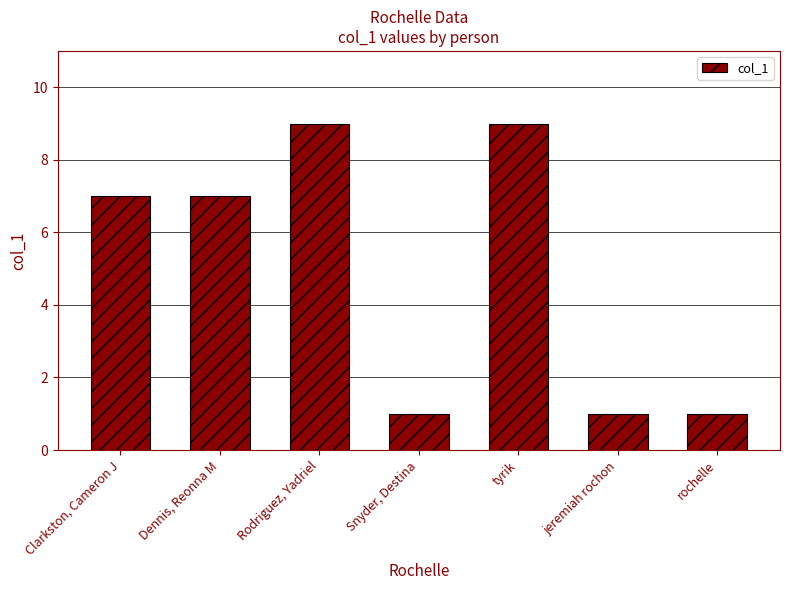

What is the sum of the values at jeremiah rochon and Snyder, Destina?

2